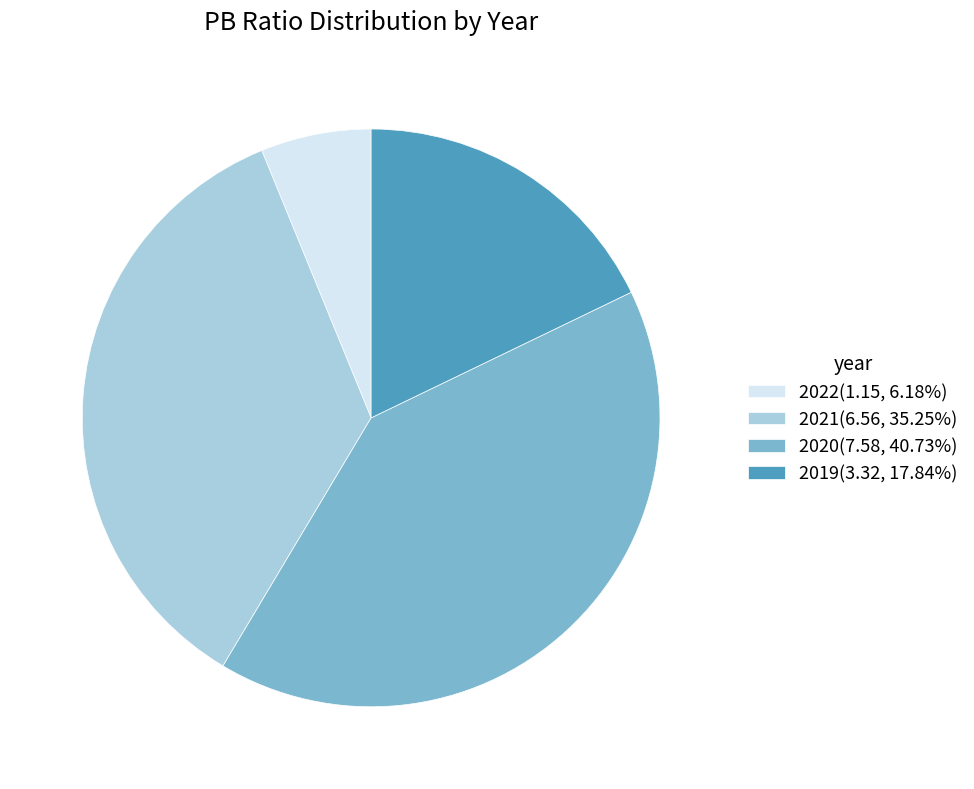

Approximately how many times larger is the value at 2022 compared to 2019?

0.3